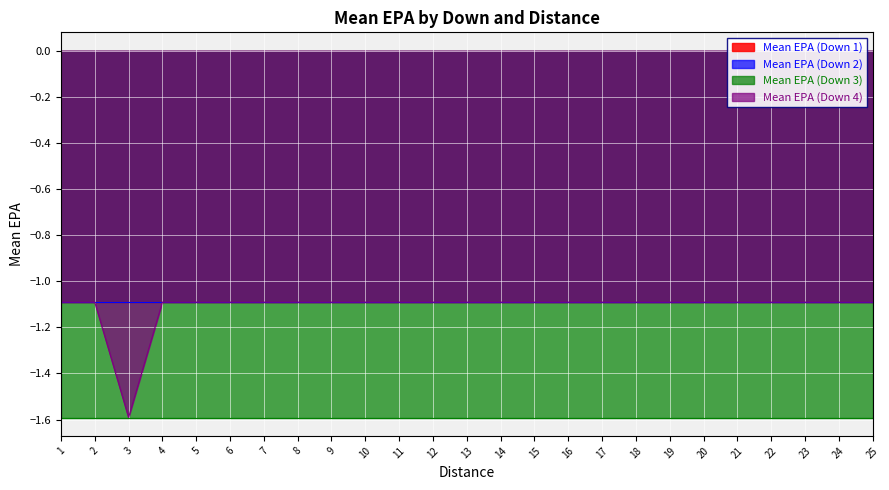

Which series has the largest total across all categories?

Mean EPA (Down 1)